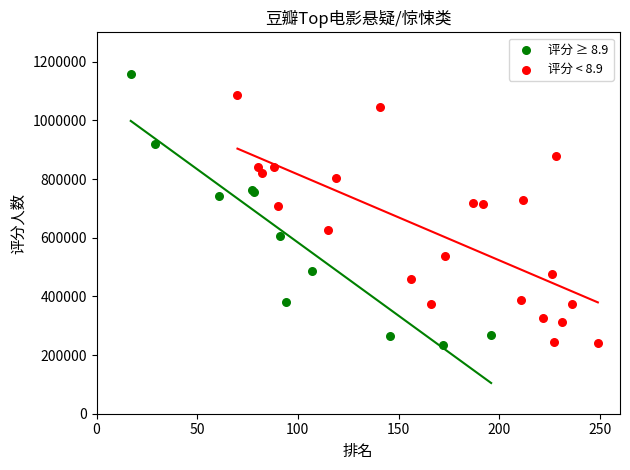

Which series has the widest spread of Y values?

评分 ≥ 8.9